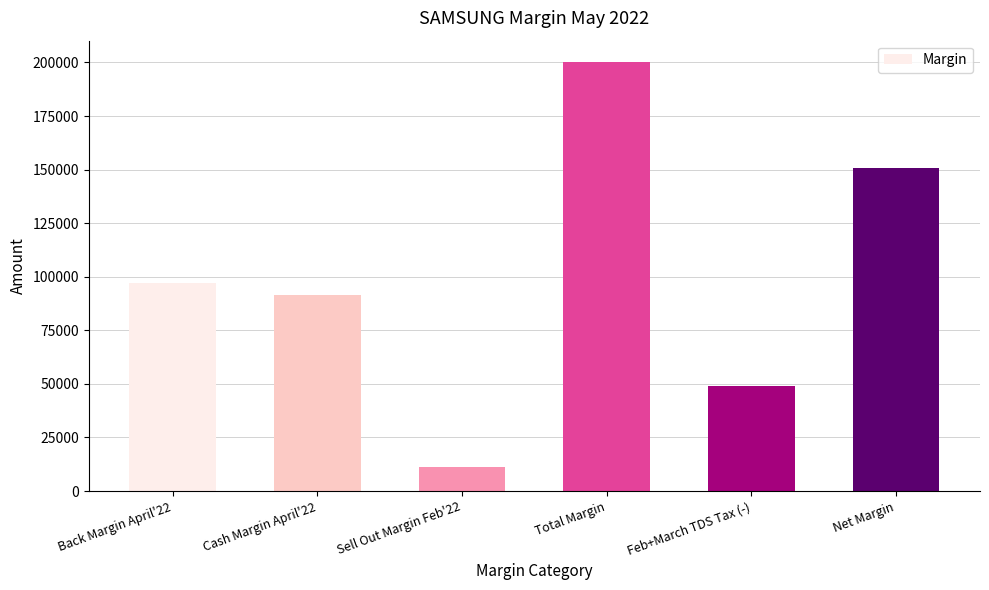

Is it true that the value at Back Margin April'22 is 97239?

True